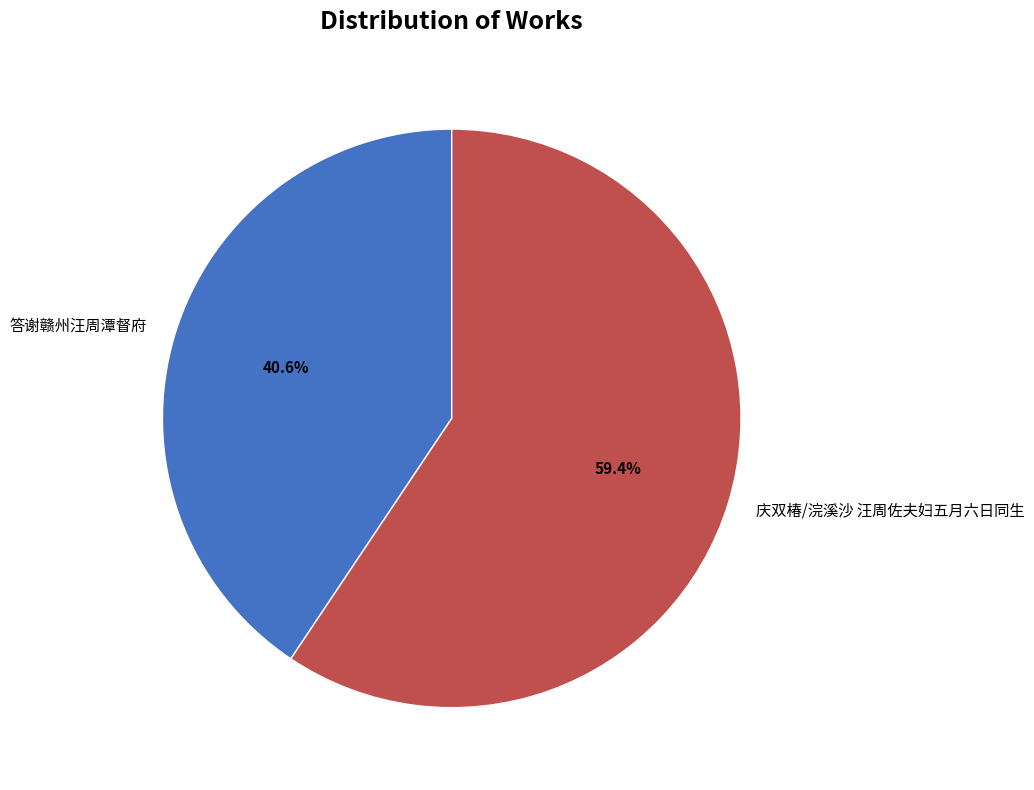

What percentage is the 答谢赣州汪周潭督府 slice, to the nearest percent?

41%